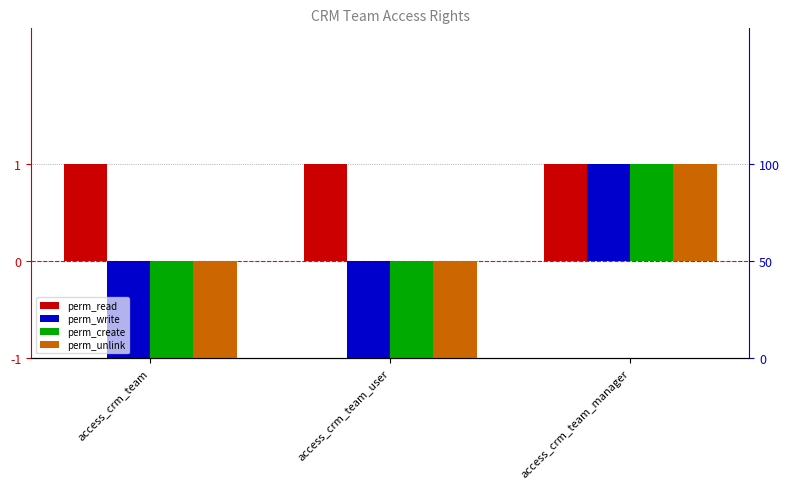

Does the chart contain stacked bars?

No